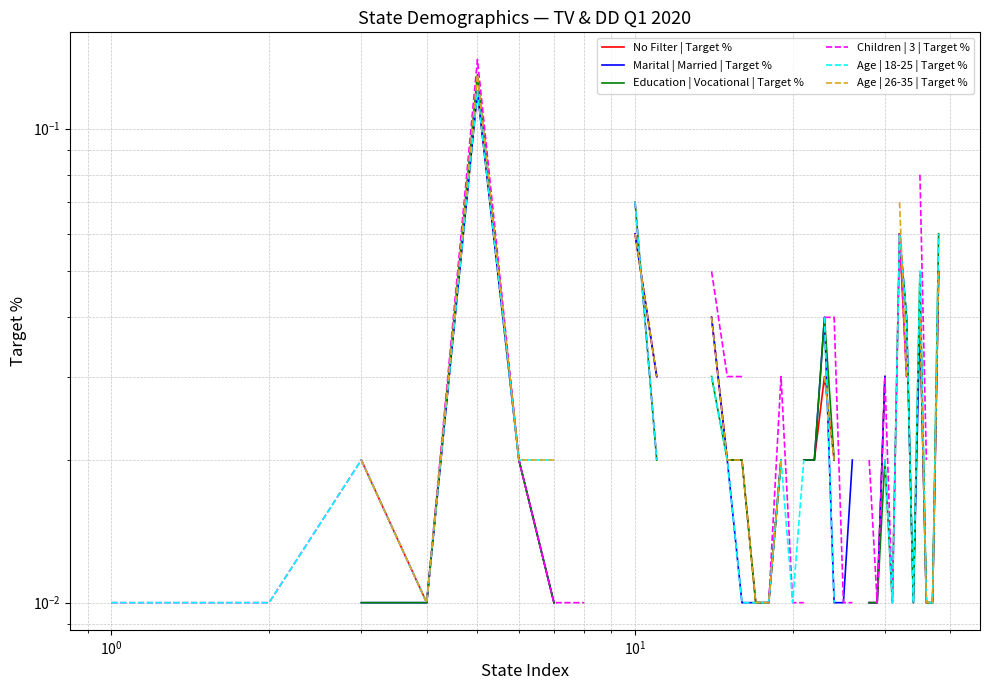

What is the maximum value shown in the chart?

0.1